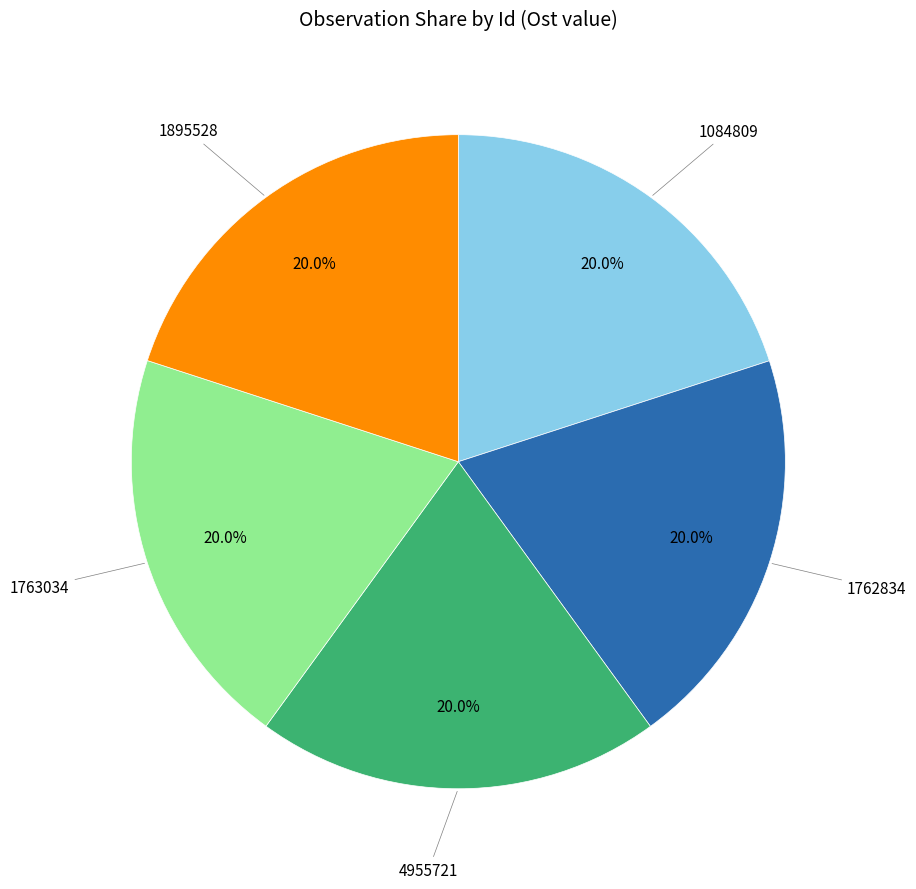

How many segments does this pie chart have?

5